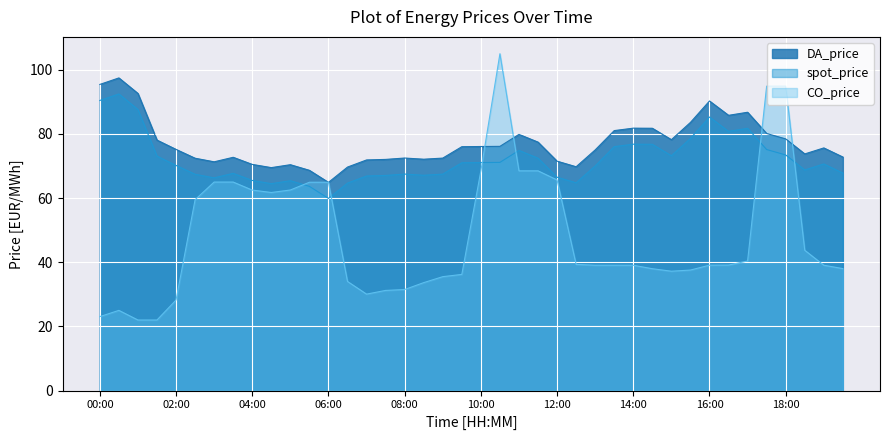

How many lines are shown in the chart?

3